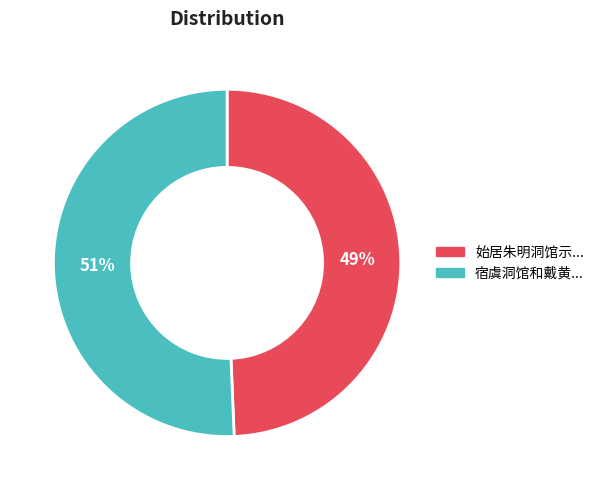

Is there any slice that represents more than half of the pie?

Yes